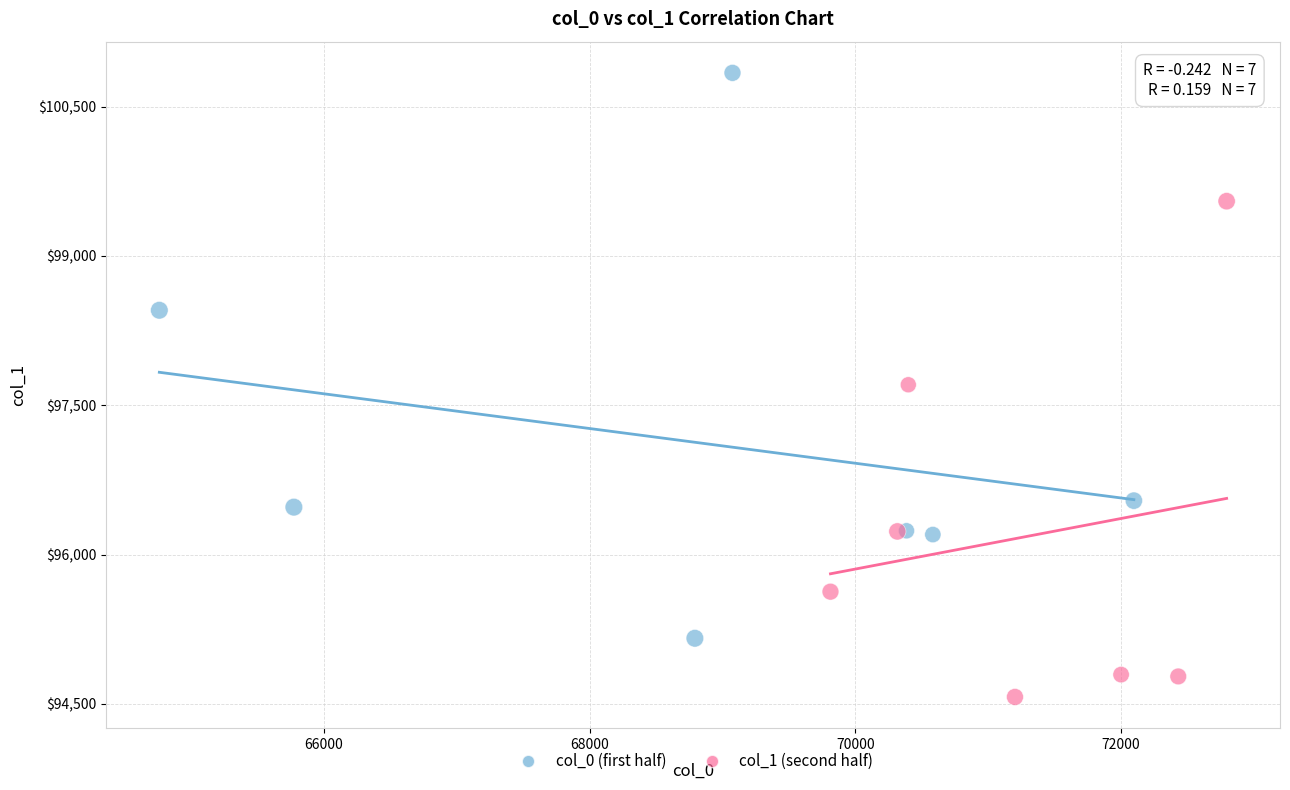

Which series has the widest spread of Y values?

col_0 (first half)